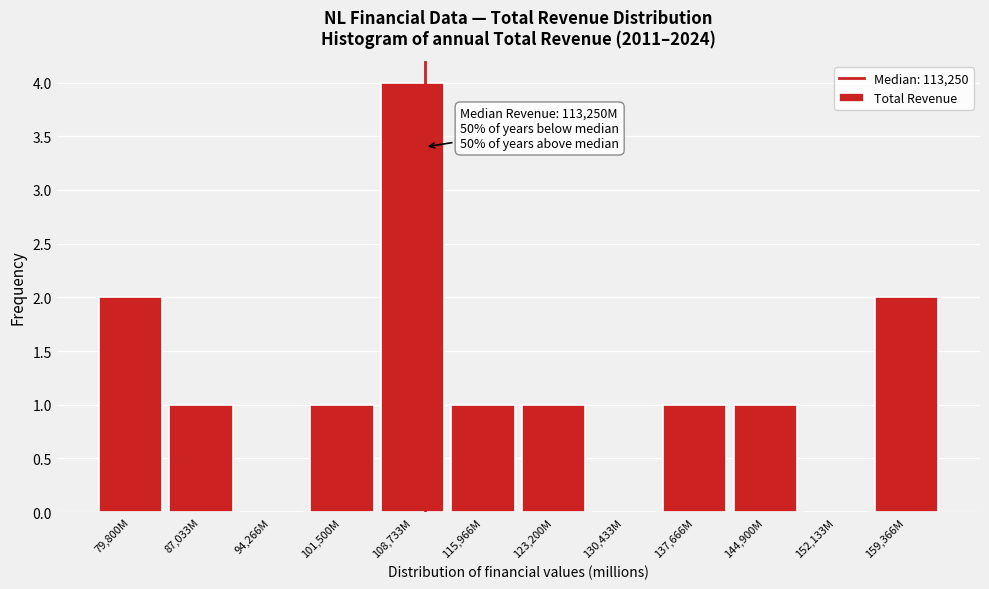

Reading right to left, what are all the values shown in this chart?

159,366M=2	152,133M=0	144,900M=1	137,666M=1	130,433M=0	123,200M=1	115,966M=1	108,733M=4	101,500M=1	94,266M=0	87,033M=1	79,800M=2